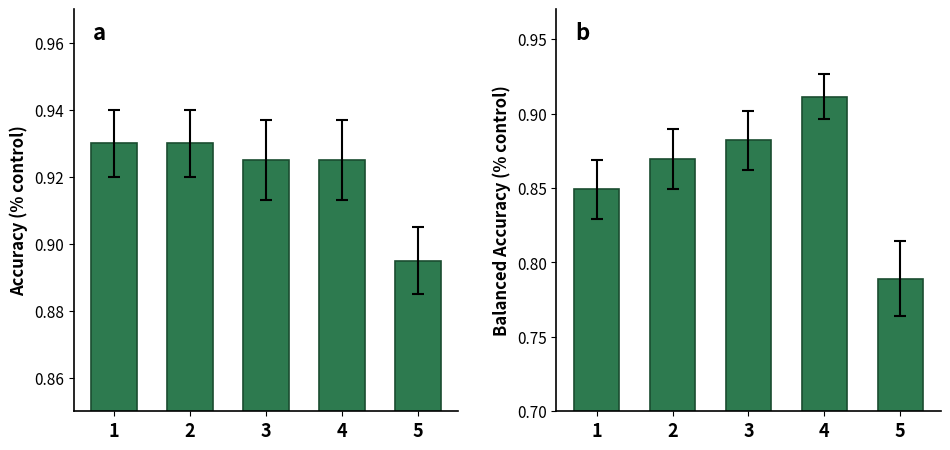

Are the bars grouped side by side (vs. stacked)?

Yes